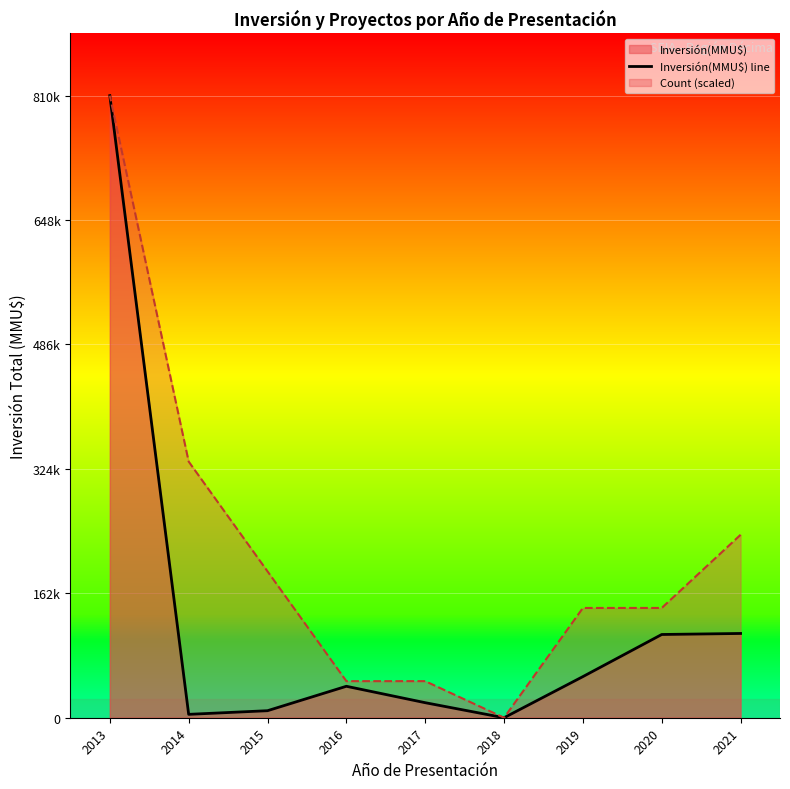

What is the change in value from 2017 to 2015?

-10440